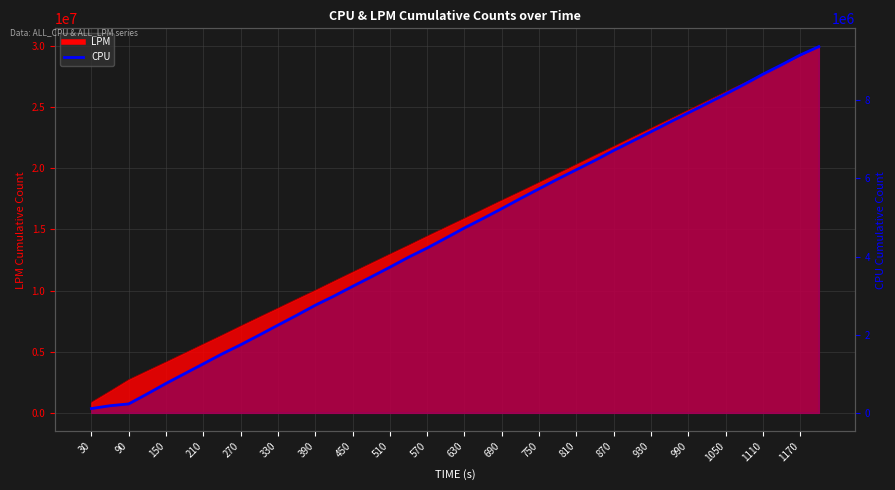

Does the chart display data point markers on the line(s)?

No